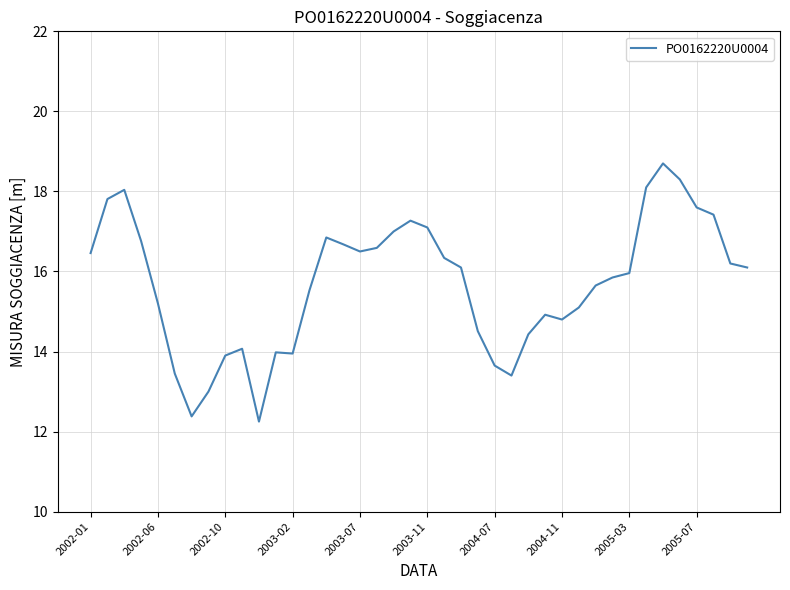

Is it true that the value at 2003-02 is 13.9?

True